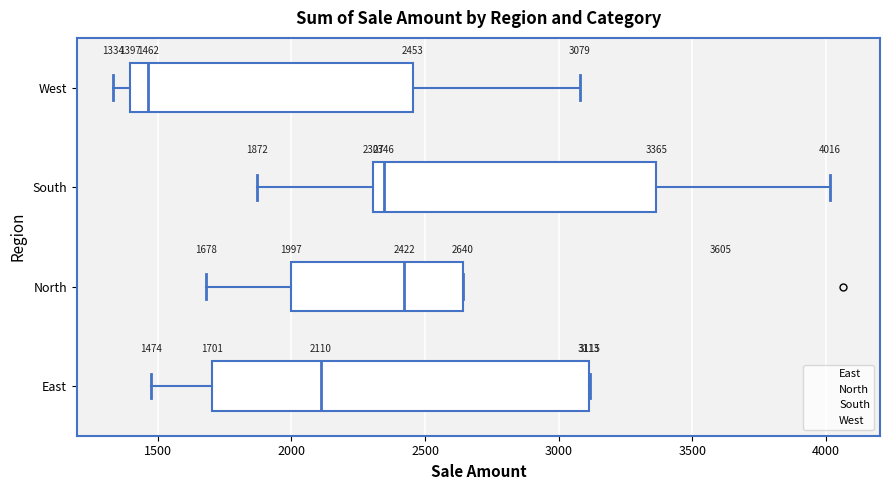

Which box is the widest, from its left edge to its right edge?

East